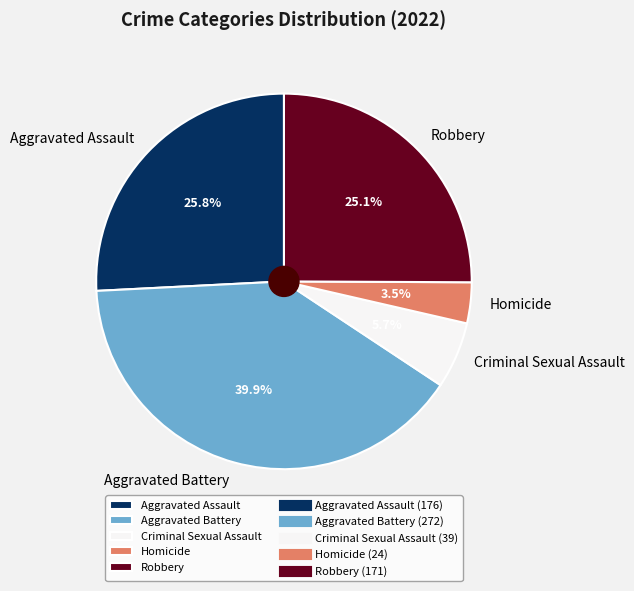

To the nearest percent, what is the combined percentage of Criminal Sexual Assault and Aggravated Battery?

46%